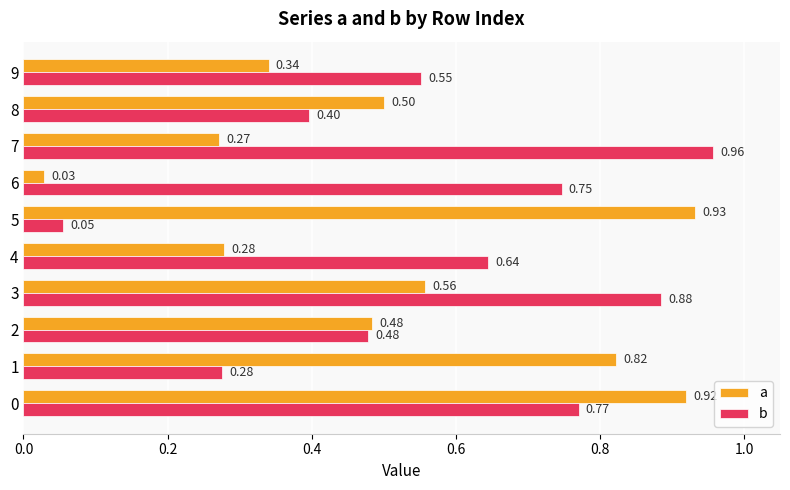

Which series has the largest total across all categories?

b